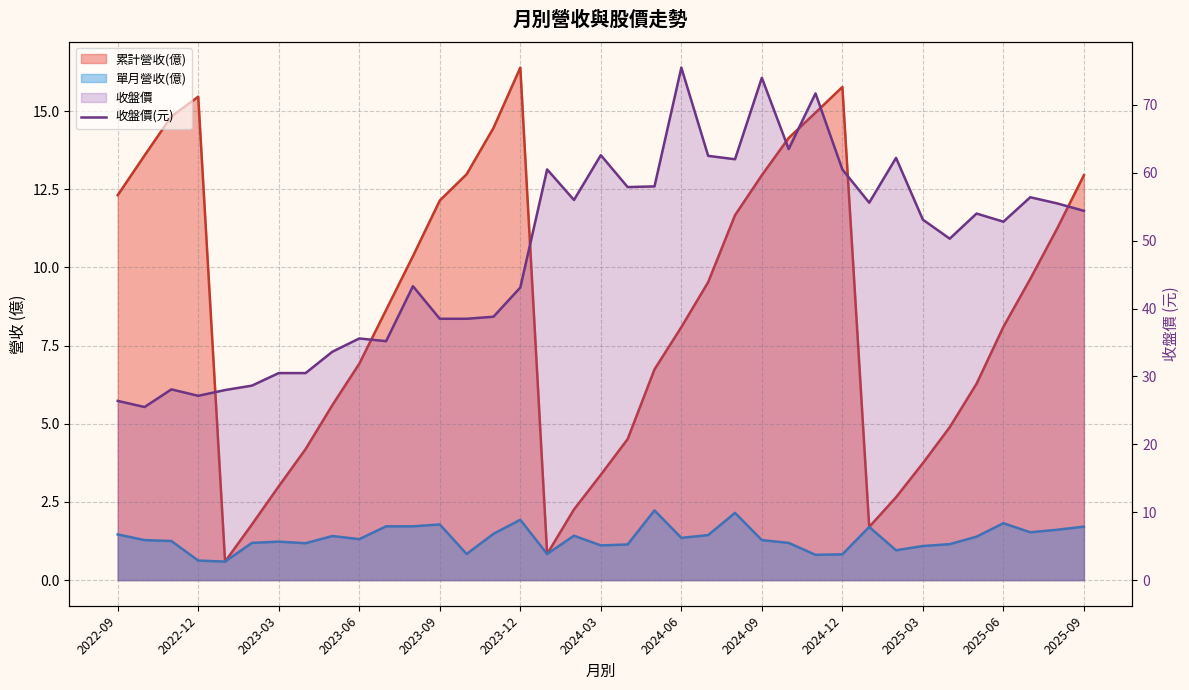

What is the value of the 36th point from the left?

55.5